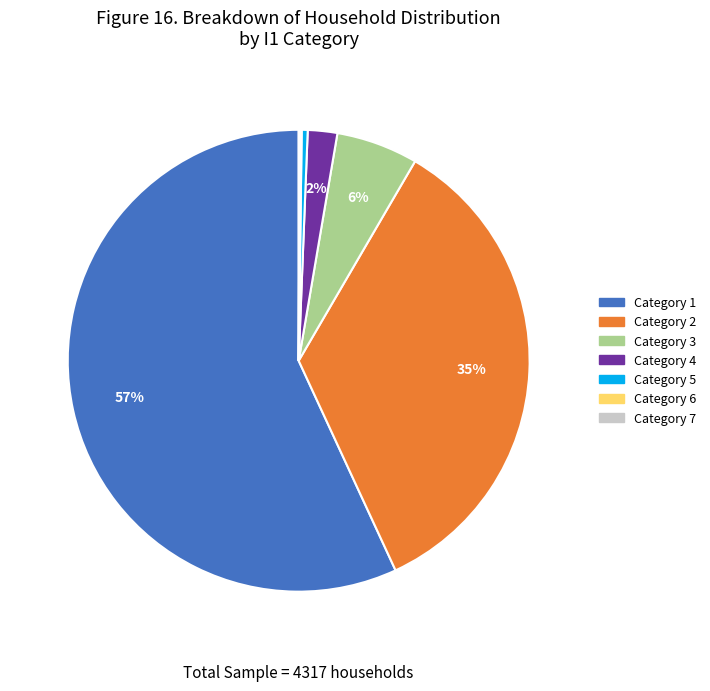

To the nearest percent, what is the difference between the largest and smallest slice percentages?

57%